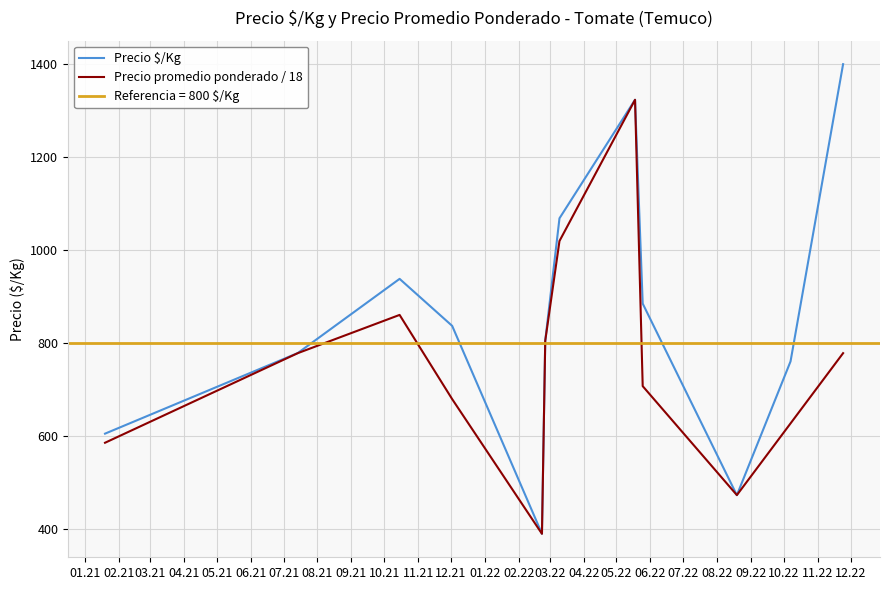

What is the minimum value for Precio promedio ponderado / 18?

388.9